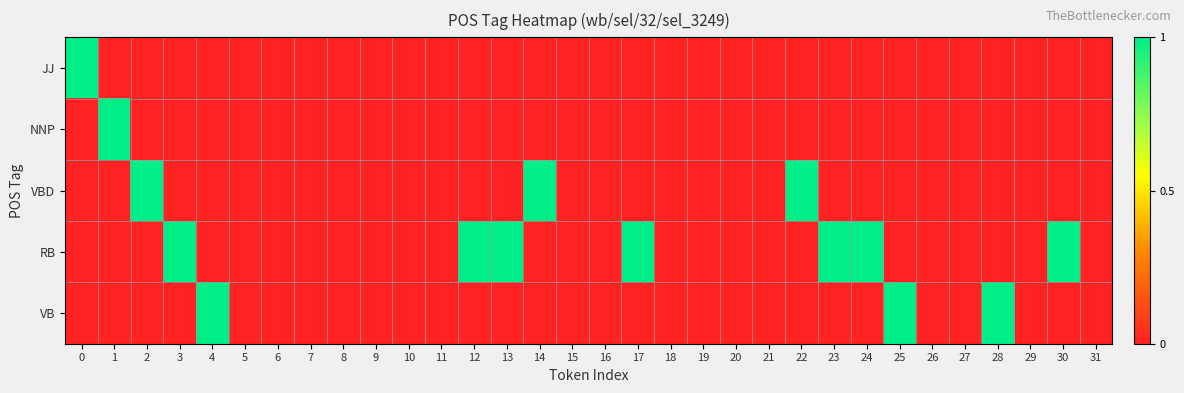

Which label corresponds to the smallest value in the chart?

1